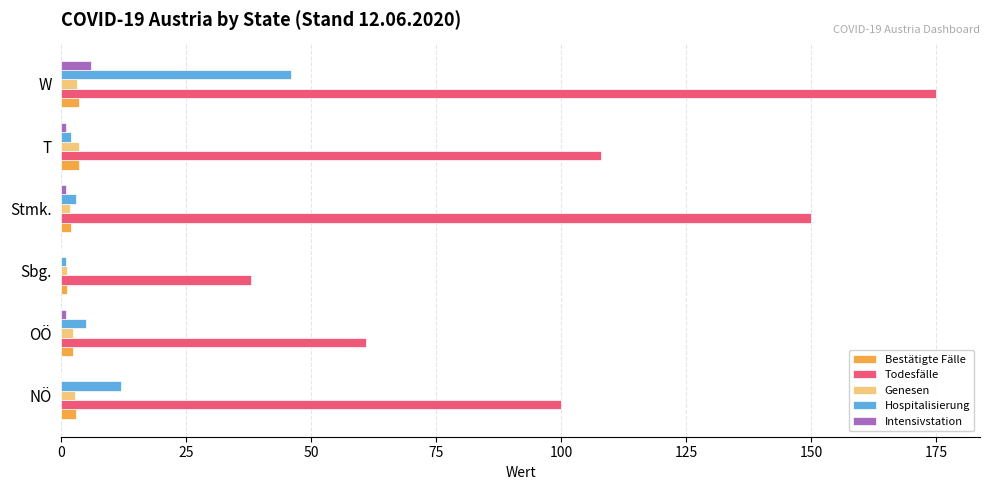

Which label corresponds to the largest value in the chart?

W